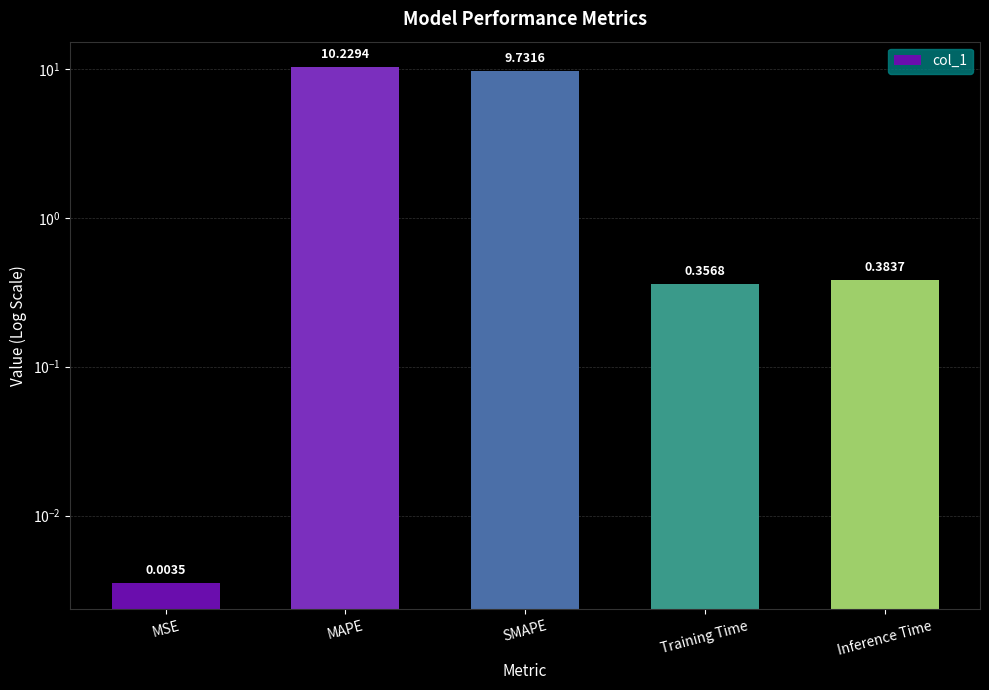

Rank the categories by value from highest to lowest.

MAPE, SMAPE, Inference Time, Training Time, MSE